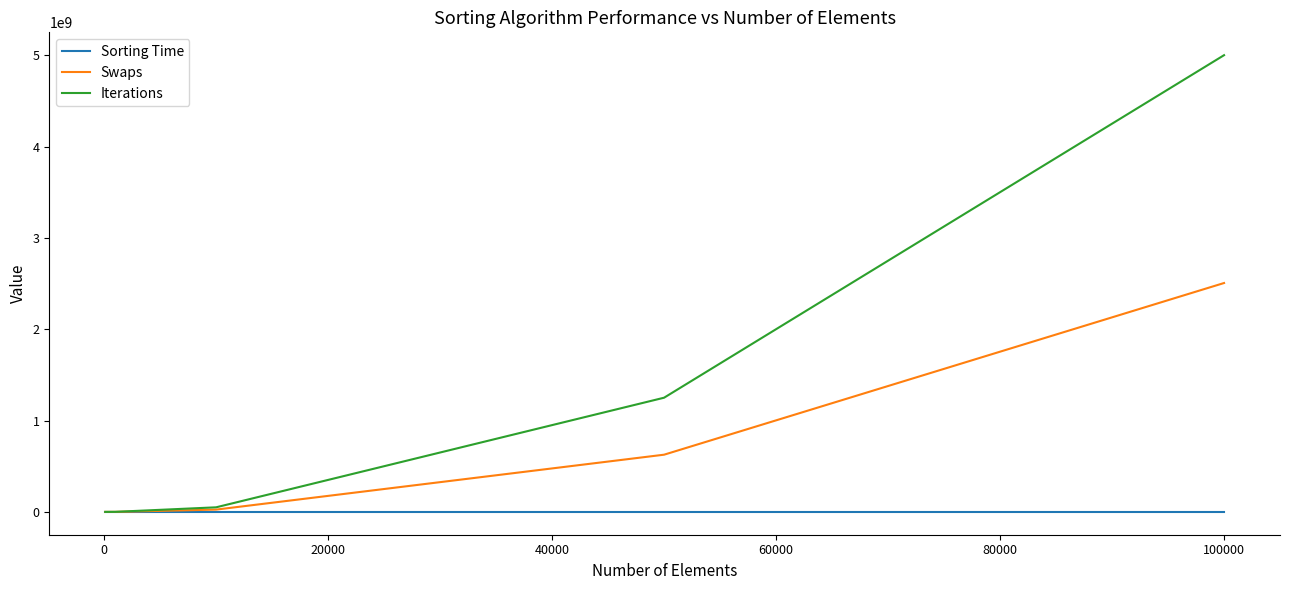

Which series has the widest spread of values?

Iterations